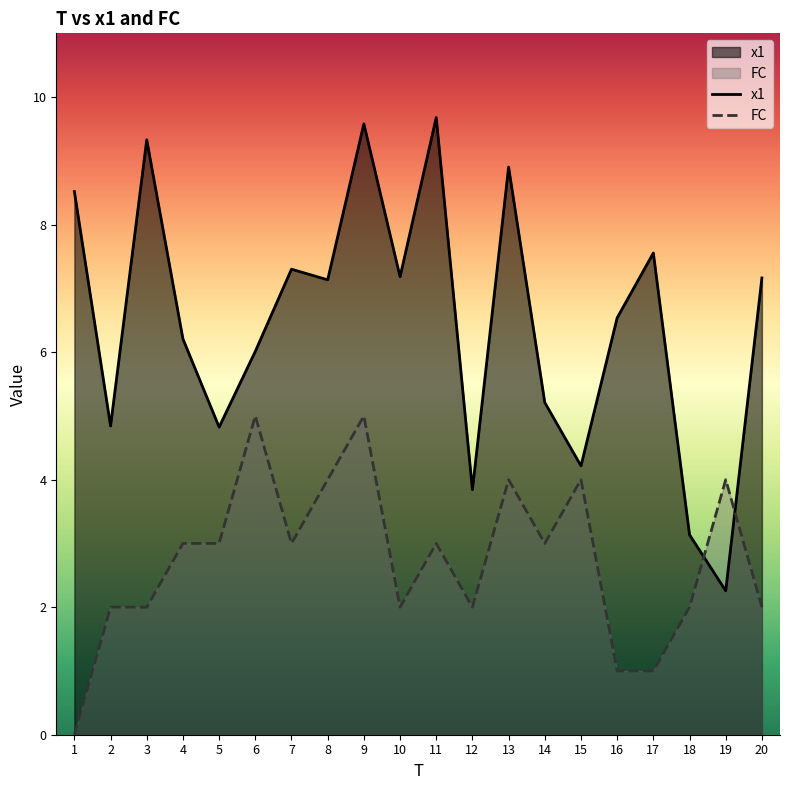

At 1, list the series in order from smallest to largest.

FC, x1